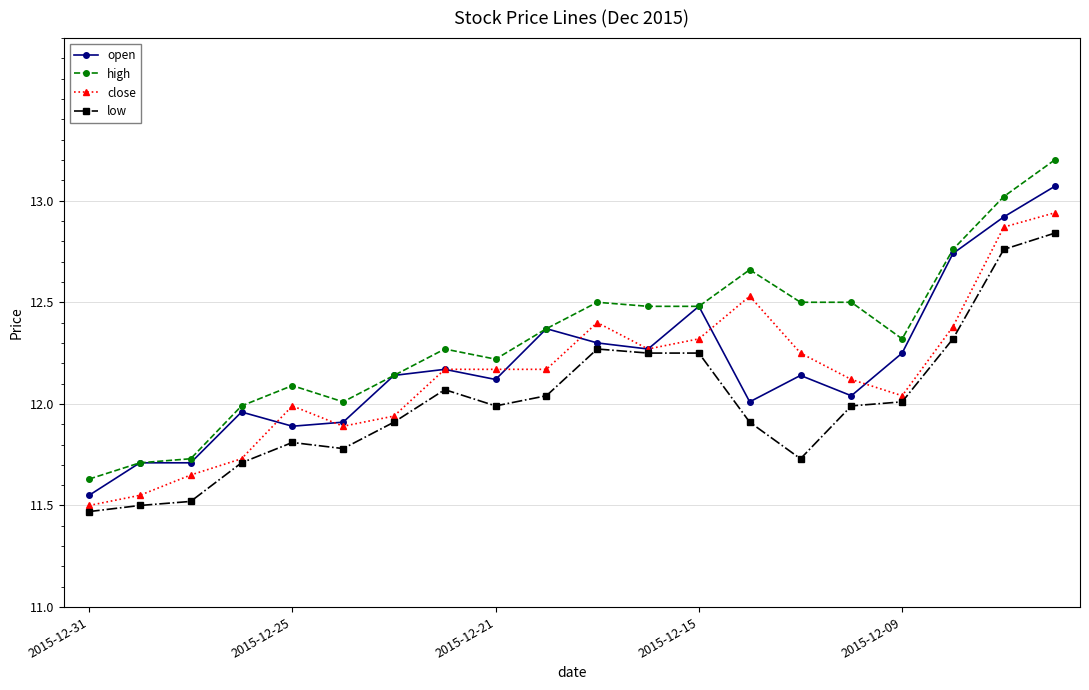

Which series has the widest spread of values?

high